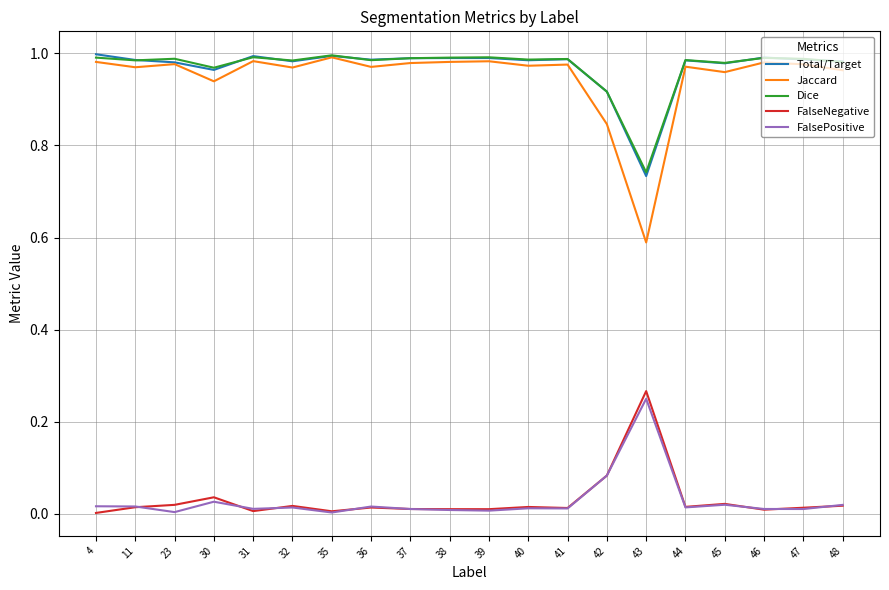

What is the lowest value of the Jaccard series?

0.6